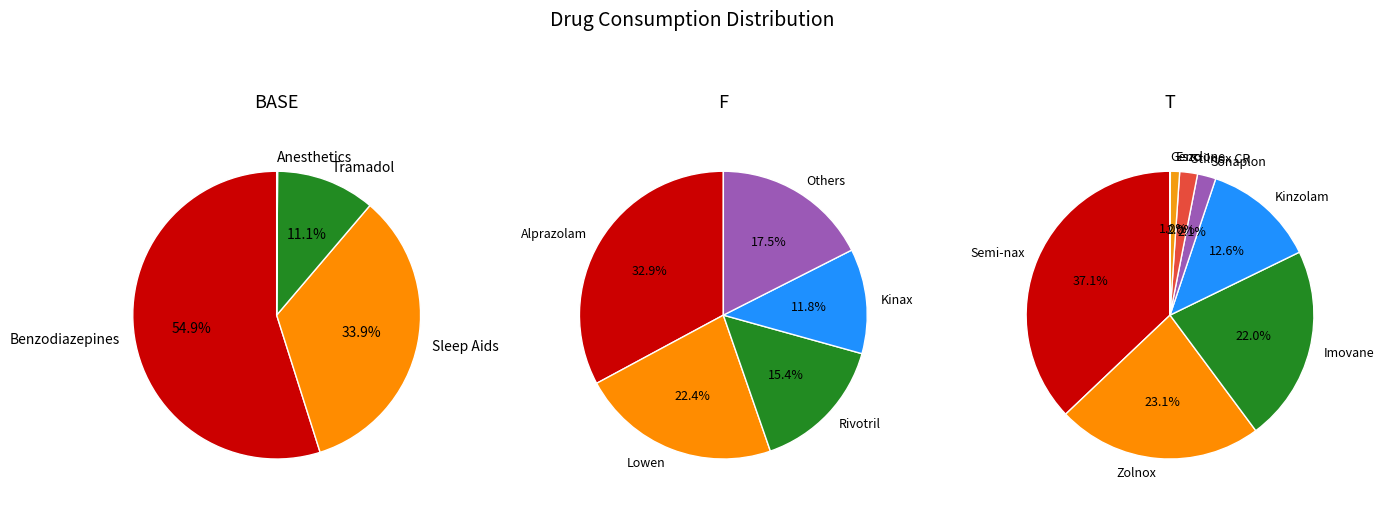

Does Camadol represent more than half of the total?

No